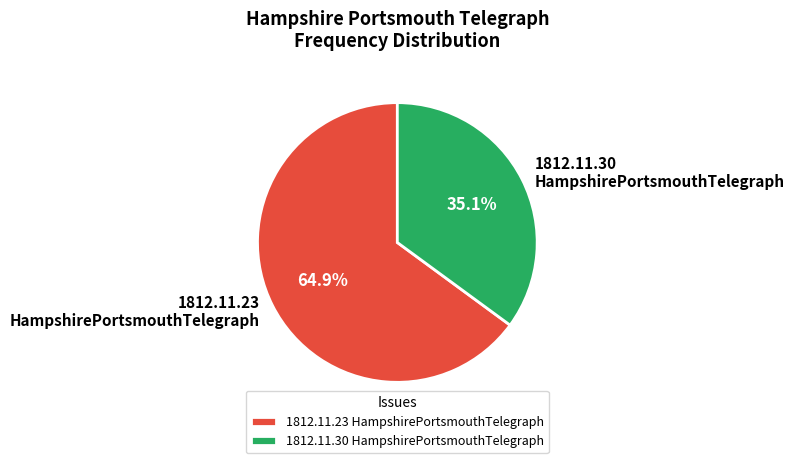

What percentage is NOT represented by 1812.11.23 HampshirePortsmouthTelegraph?

35.1%